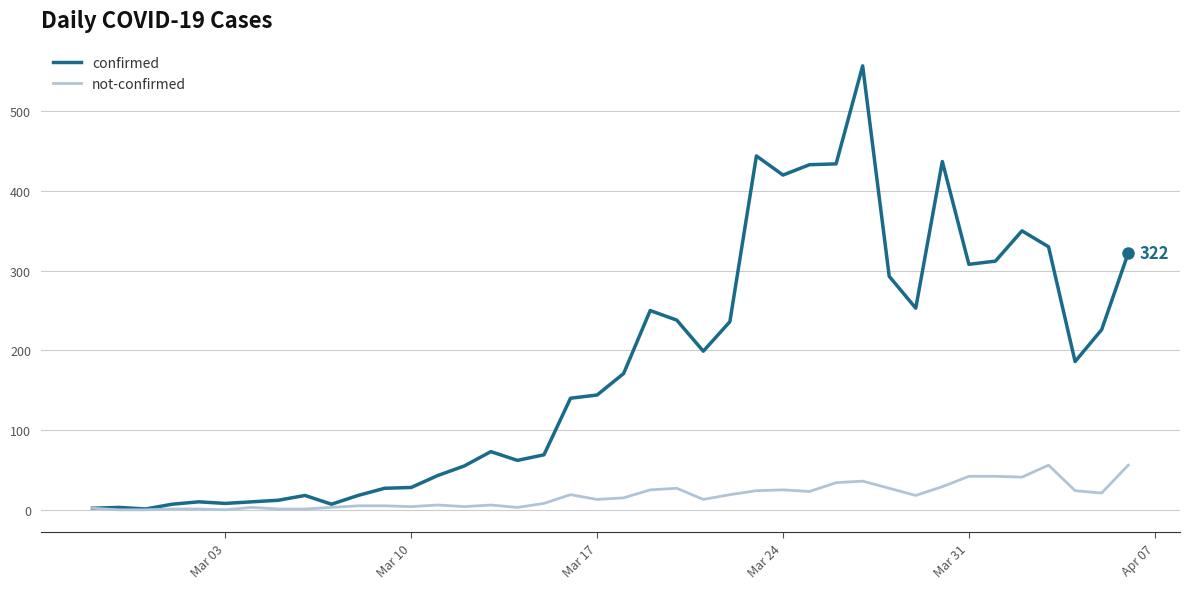

Which series has the widest spread of values?

confirmed